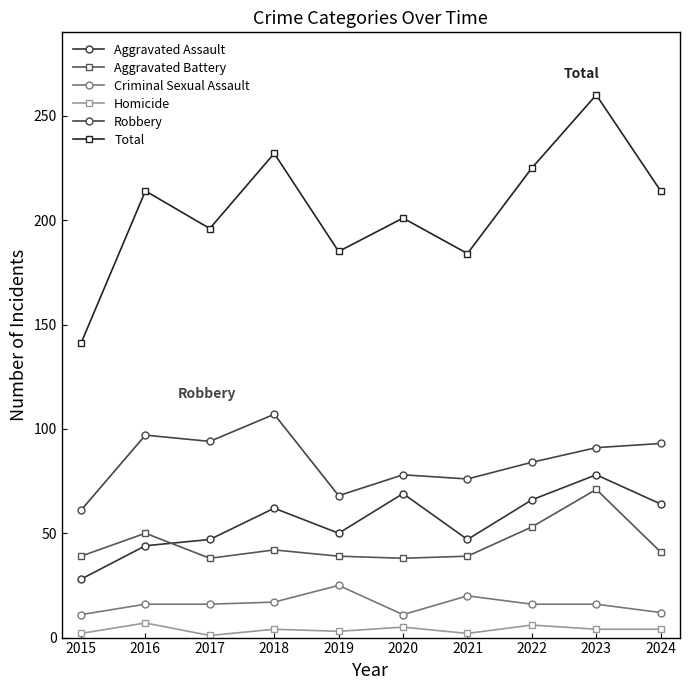

Count the number of categories in the chart.

10